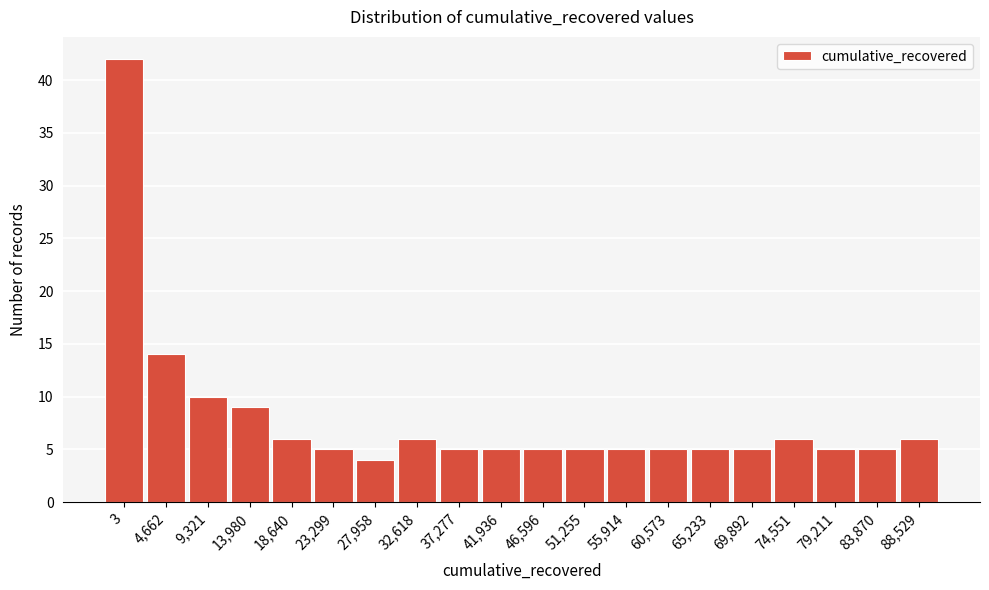

Reading left to right, what are all the values shown in this chart?

3=42	4,662=14	9,321=10	13,980=9	18,640=6	23,299=5	27,958=4	32,618=6	37,277=5	41,936=5	46,596=5	51,255=5	55,914=5	60,573=5	65,233=5	69,892=5	74,551=6	79,211=5	83,870=5	88,529=6